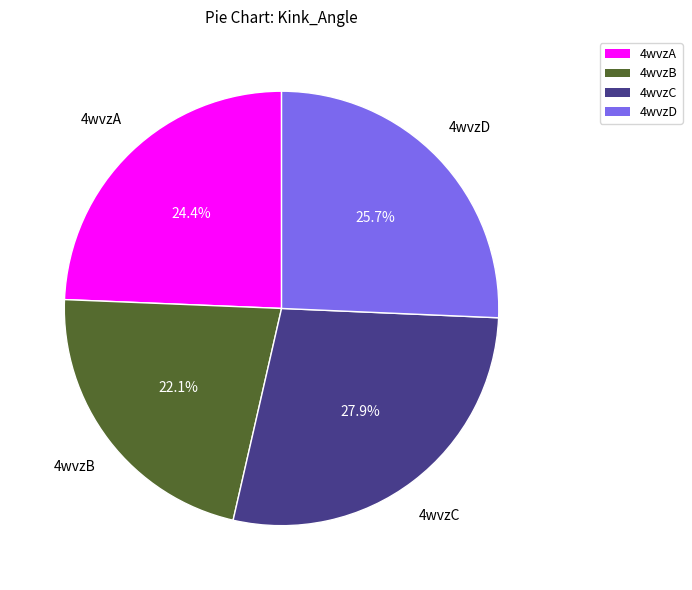

What portion of the pie excludes 4wvzC?

72.1%